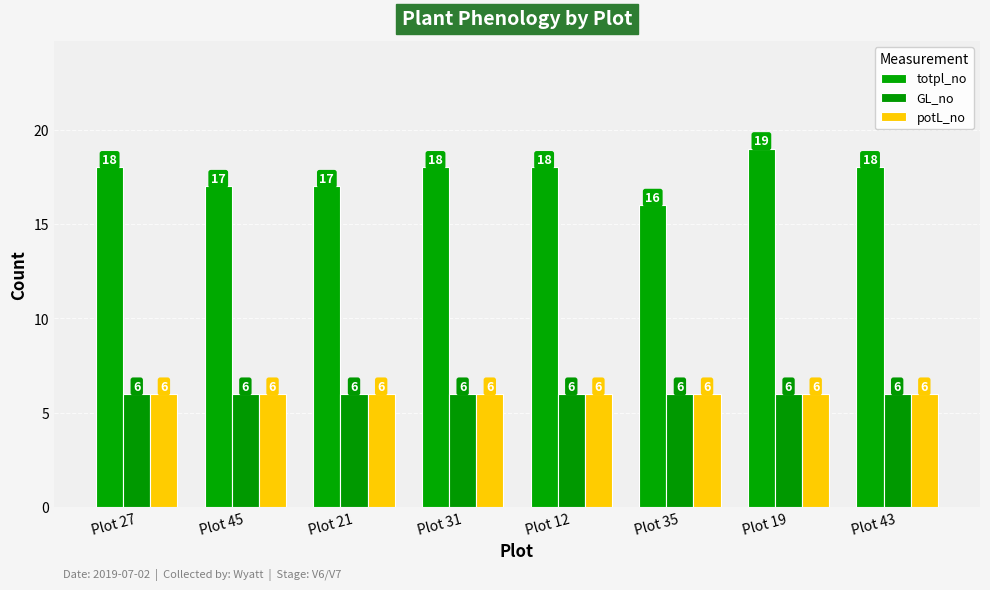

How many bars are there in each group?

3